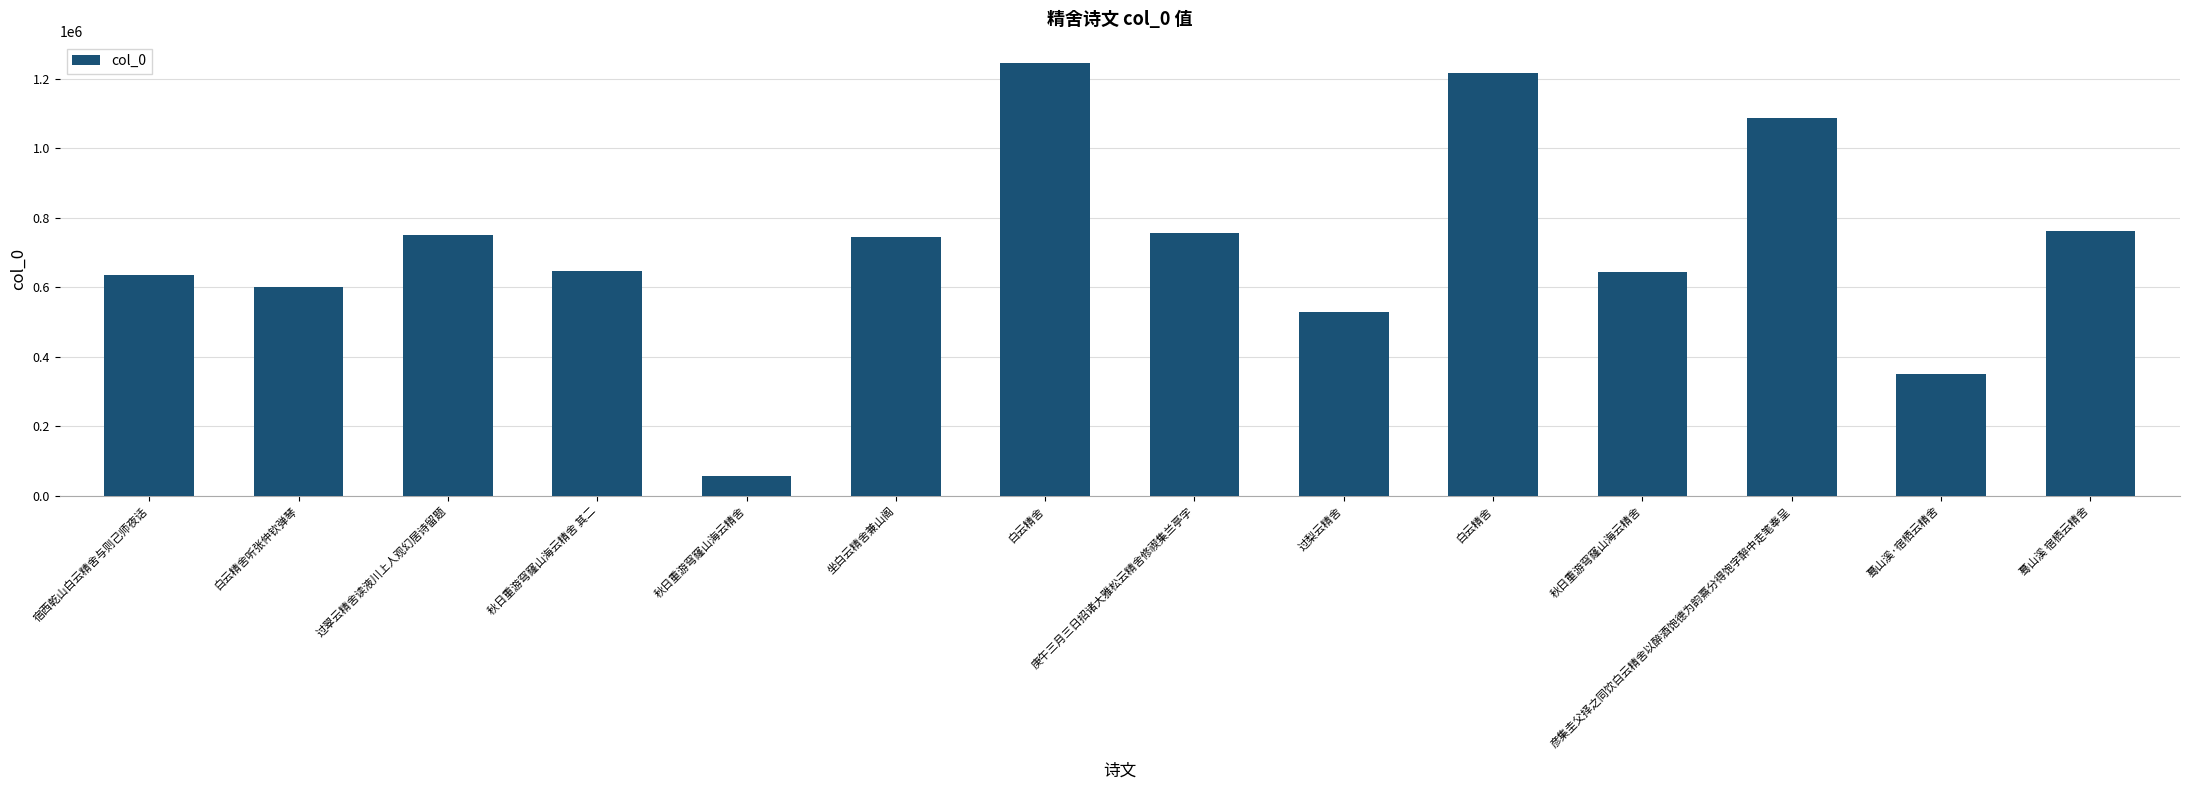

The chart shows a value of 845757 at 秋日重游穹窿山海云精舍 其二. True or false?

False